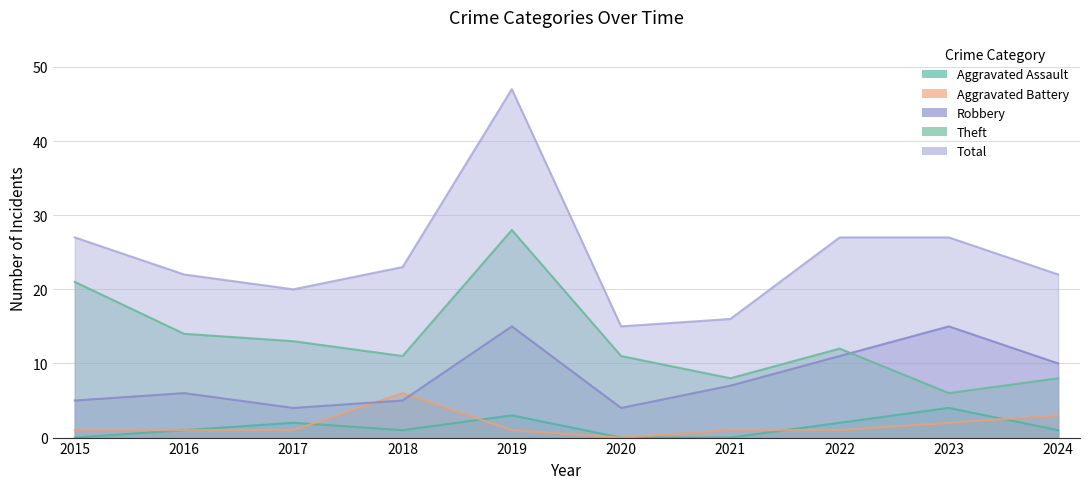

What are all the series names shown in the legend?

Aggravated Assault, Aggravated Battery, Robbery, Theft, Total